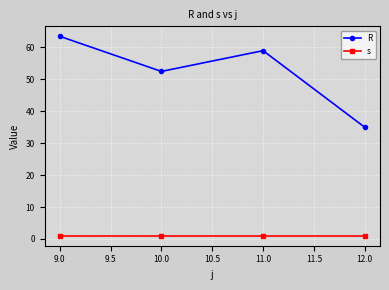

List the series in order of their peak value, lowest first.

s, R